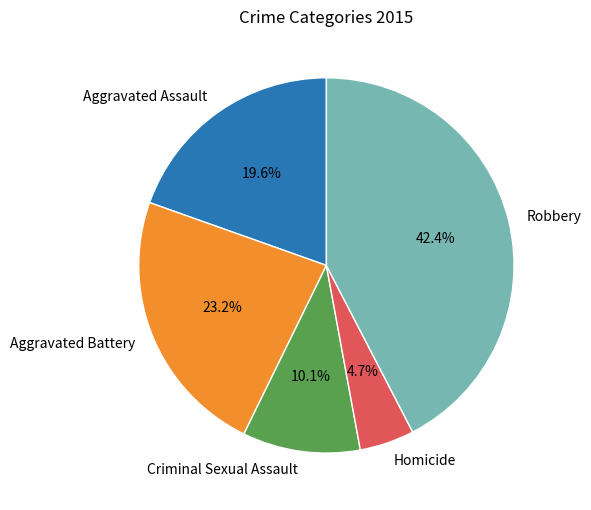

How many slices are in this pie chart?

5